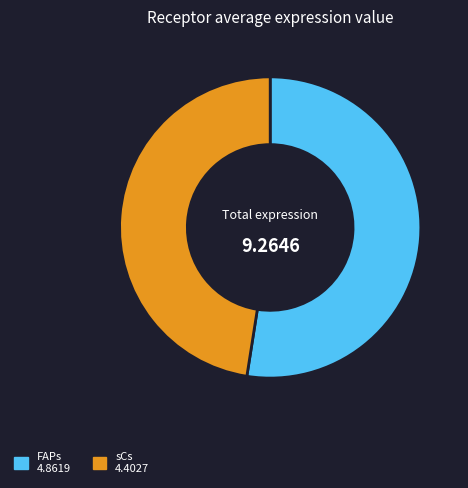

Is the sum of FAPs and sCs greater than half?

Yes